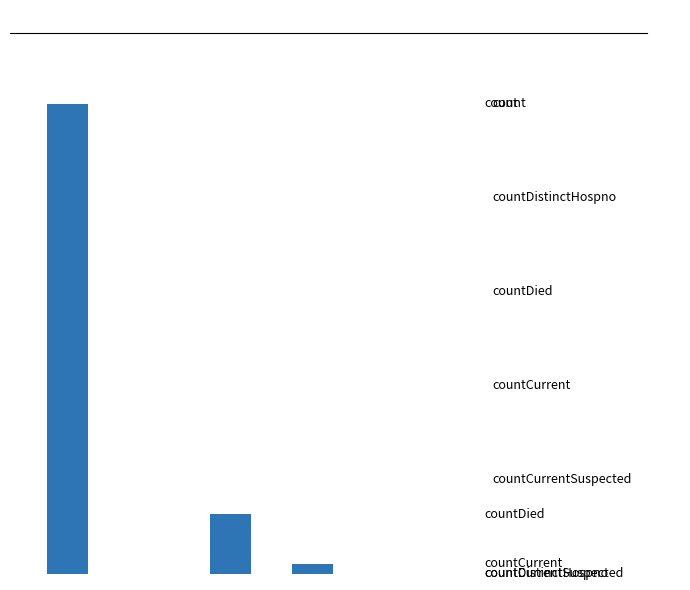

Reading left to right, transcribe all the data shown in this chart.

0=89839	1=0	2=11357	3=1820	4=0